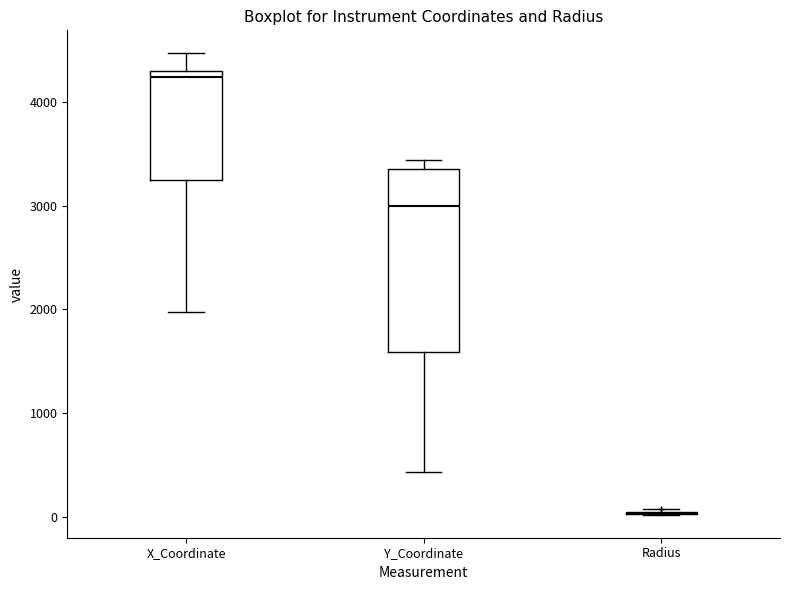

Where is the upper edge of the box for X_Coordinate on the y-axis? The values are not printed on the chart, so give them approximately, as read against the axis.

4300